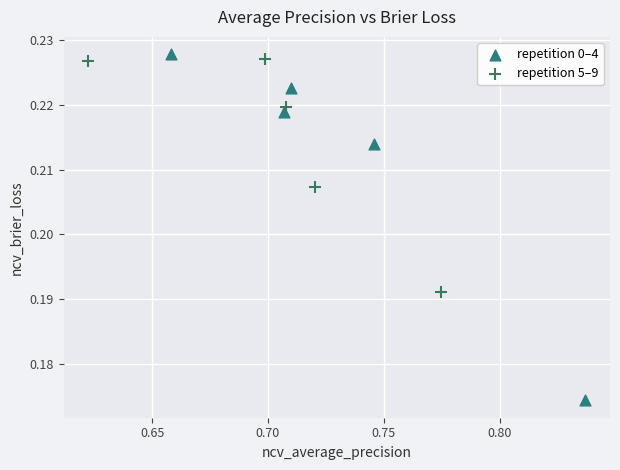

Which series has the widest spread of Y values?

repetition 0–4